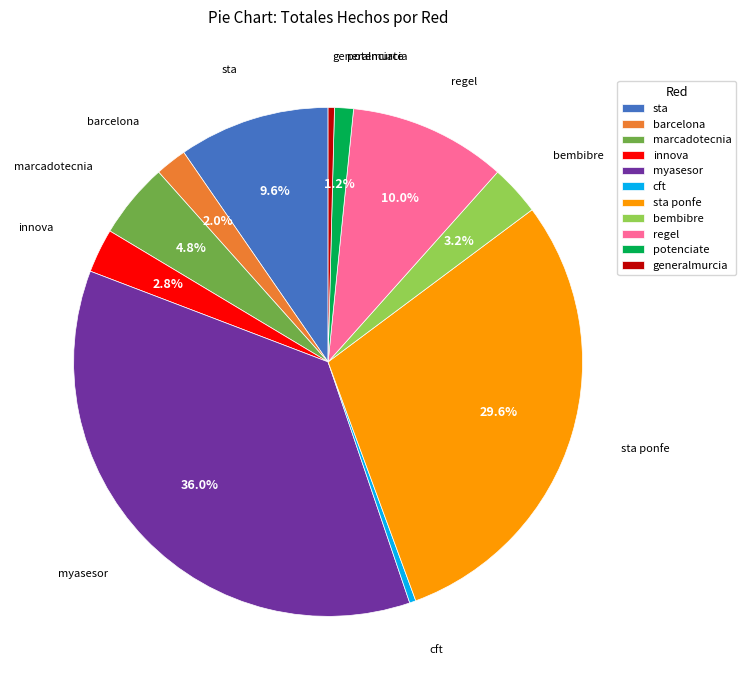

Count the number of slices in the pie.

11